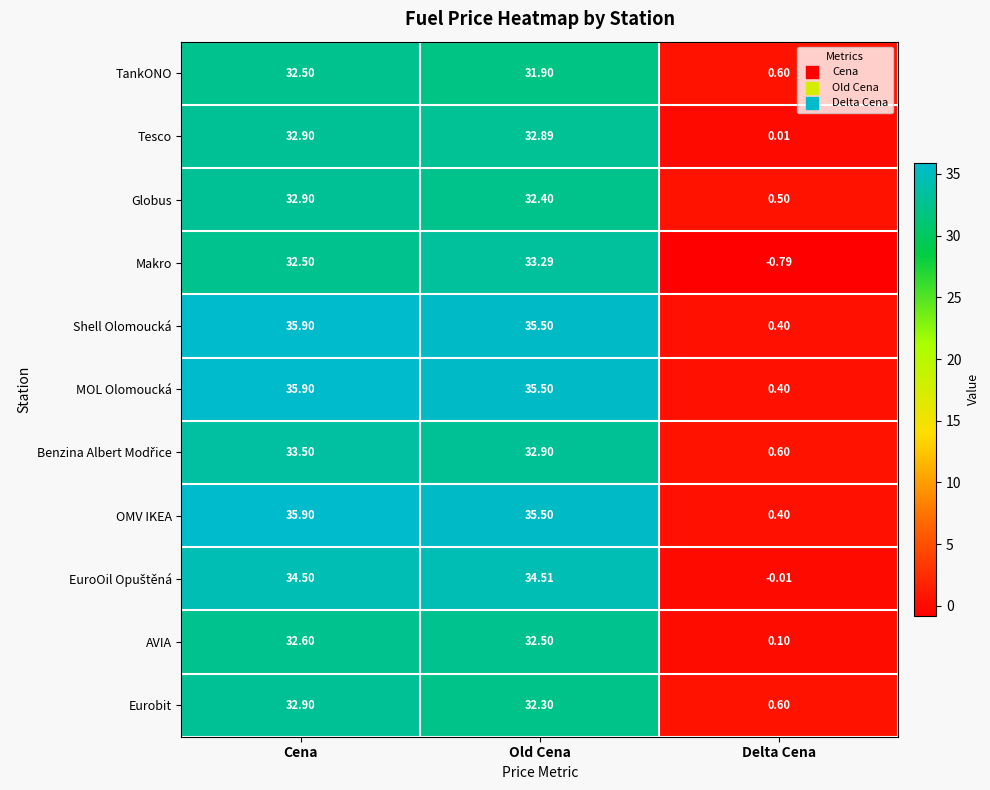

List the labels in order of Shell Olomoucká value, smallest first.

Delta Cena, Old Cena, Cena